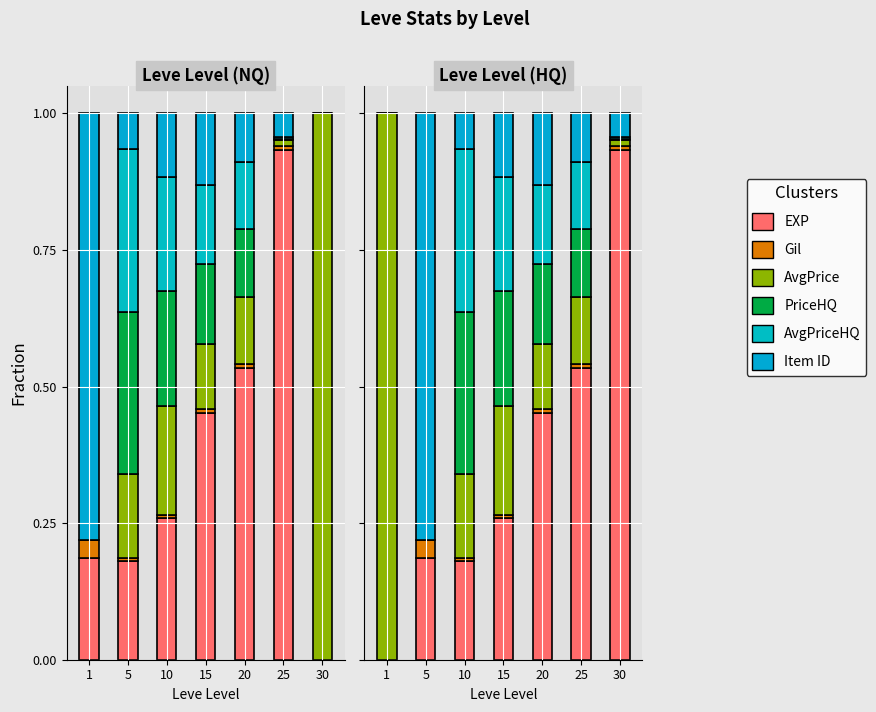

Is it true that currentAveragePriceHQ equals 0.0 at 5?

True